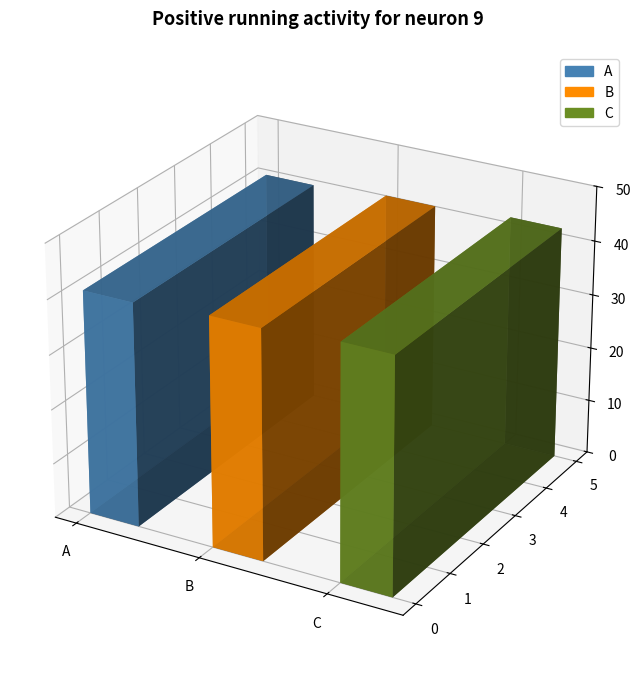

At which label is the value closest to 42?

B